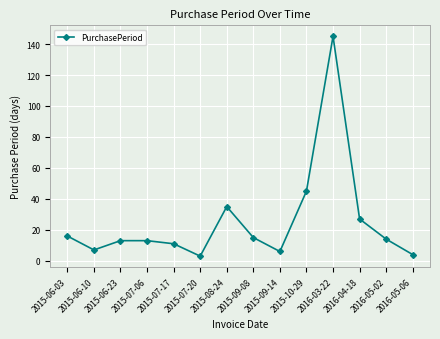

True or false: there are more than 0 points higher than both neighbors.

True